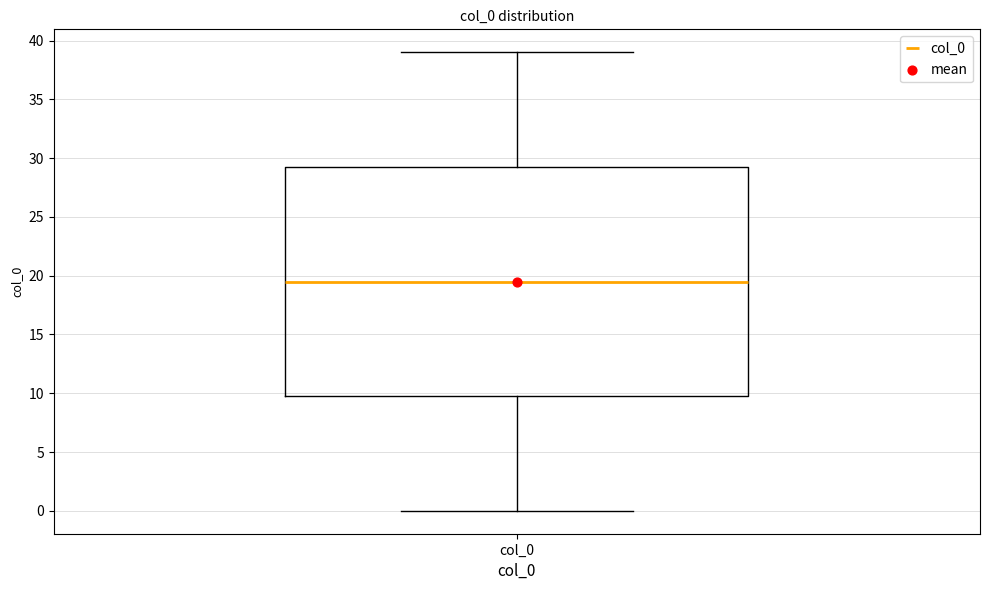

Transcribe this box plot: give where the median line is, the range the box spans, and where the two whiskers end, as read against the y-axis. The values are not printed on the chart, so give them approximately, as read against the axis.

median 19.5, box 10.0 to 29.5, whiskers 0.0 to 39.0